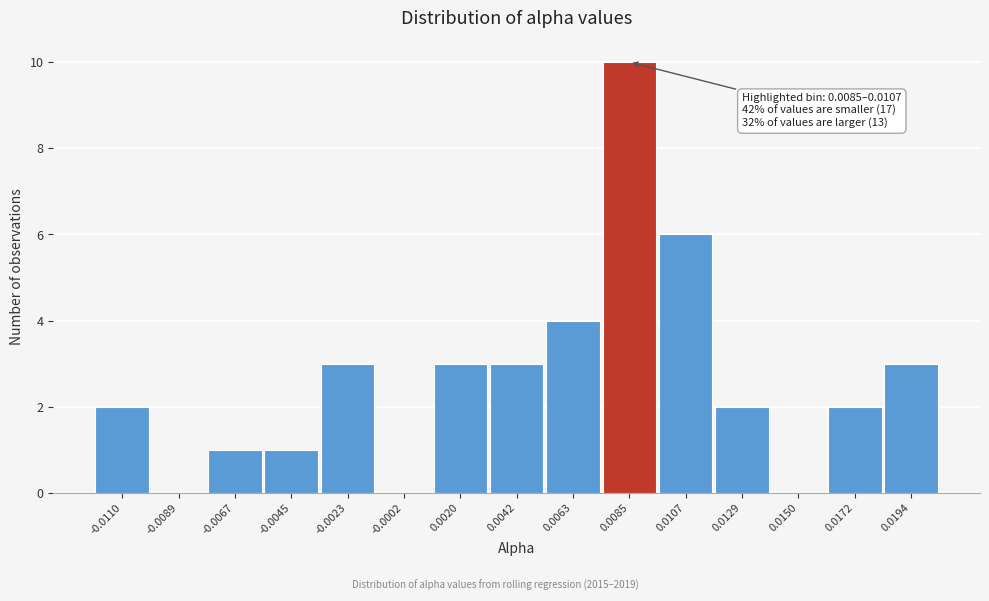

Reading left to right, extract all data points from this chart.

-0.0110=2	-0.0089=0	-0.0067=1	-0.0045=1	-0.0023=3	-0.0002=0	0.0020=3	0.0042=3	0.0063=4	0.0085=10	0.0107=6	0.0129=2	0.0150=0	0.0172=2	0.0194=3